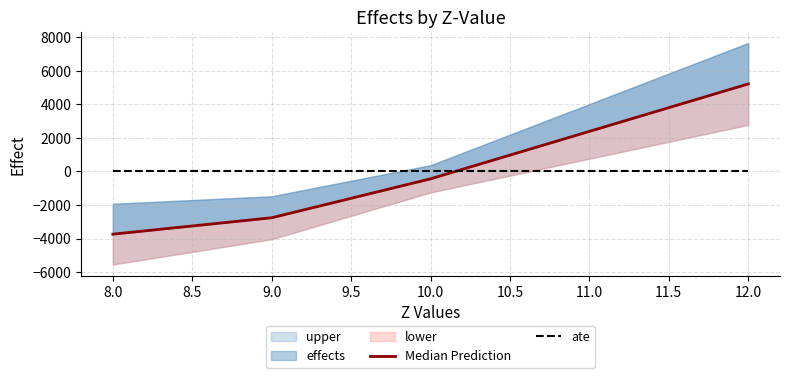

Between 8.0 and 12.0, which is larger?

12.0